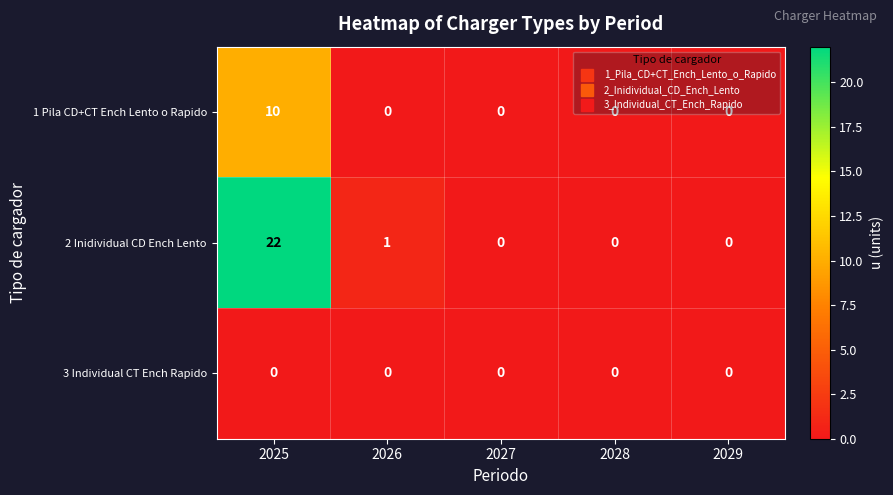

The 2 Inidividual CD Ench Lento series shows 0 at 2027. True or false?

True